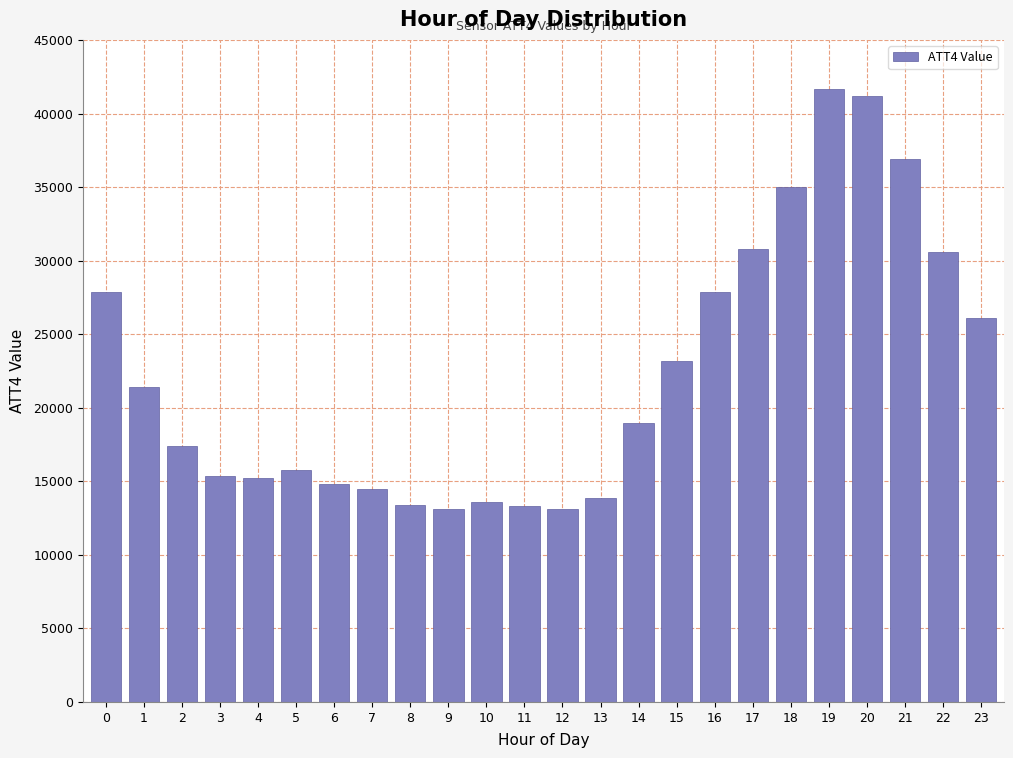

What is the greatest value displayed?

41700